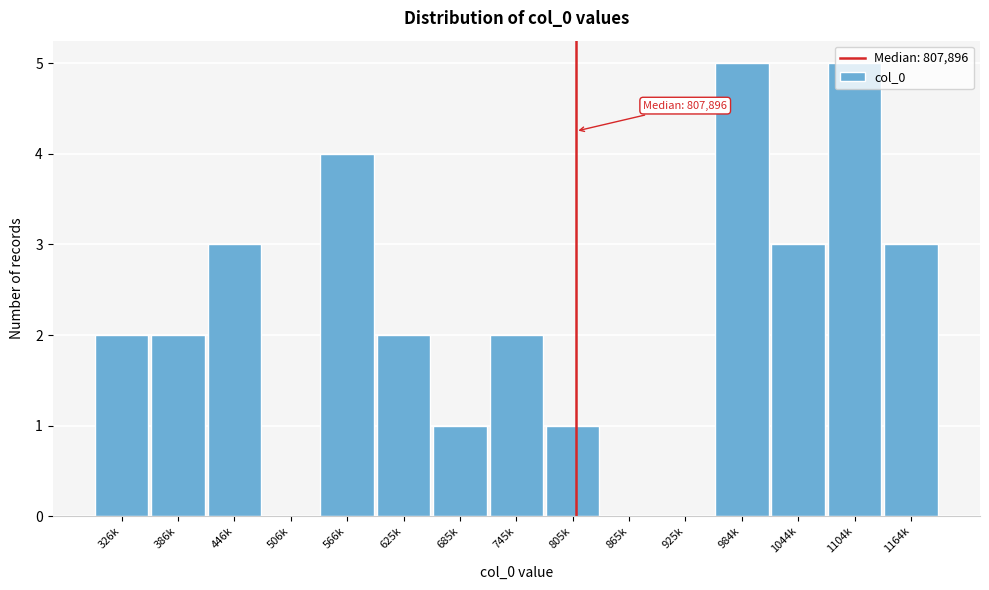

What is the maximum value shown in the chart?

5